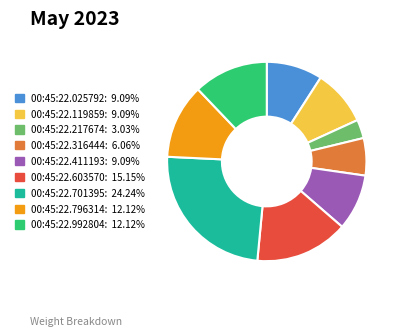

Does 00:45:22.992804 account for over 50% of the chart?

No